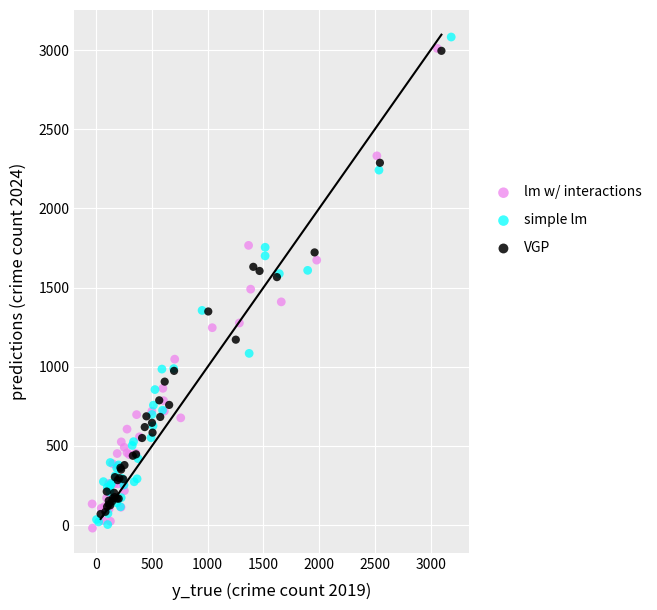

What are all the series names shown in the legend?

lm w/ interactions, simple lm, VGP